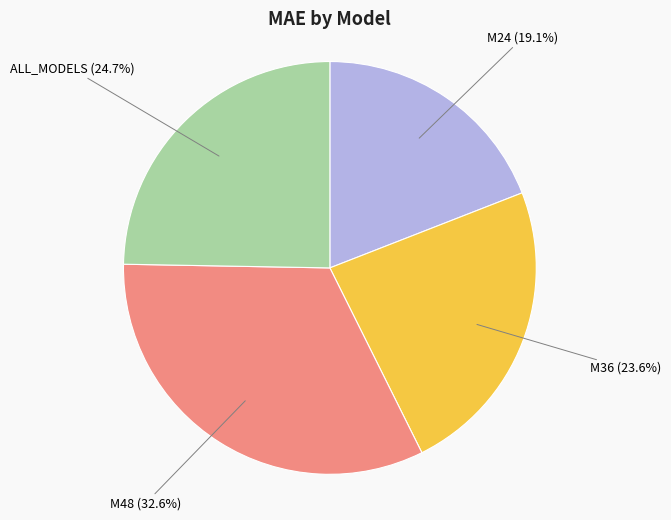

Count the number of slices in the pie.

4